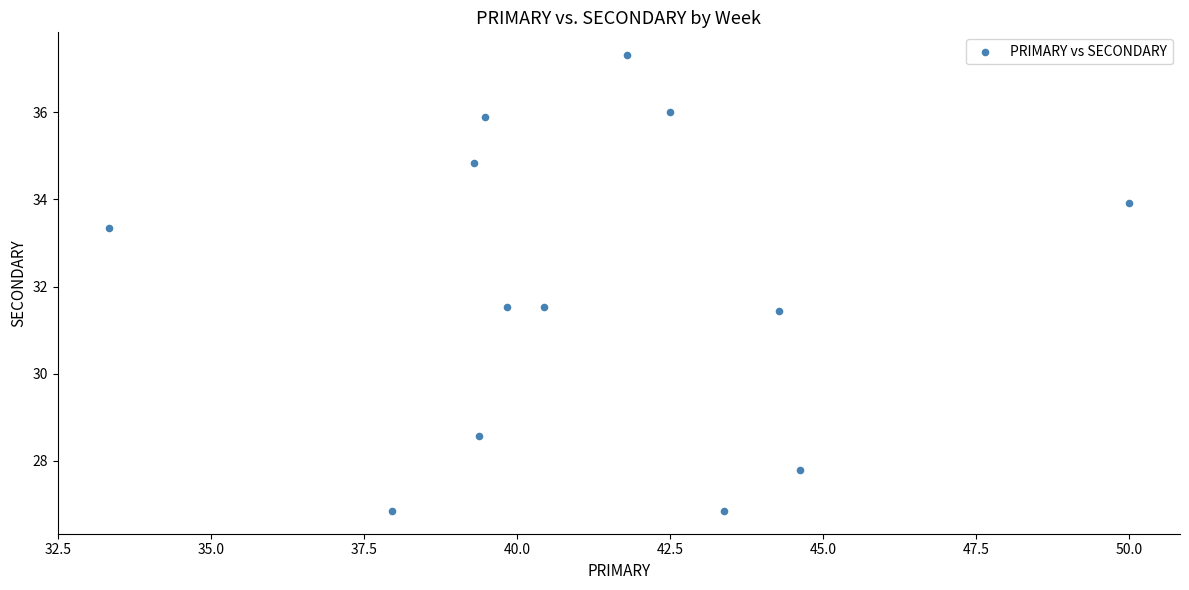

What is the range of Y values (max minus min)?

10.5